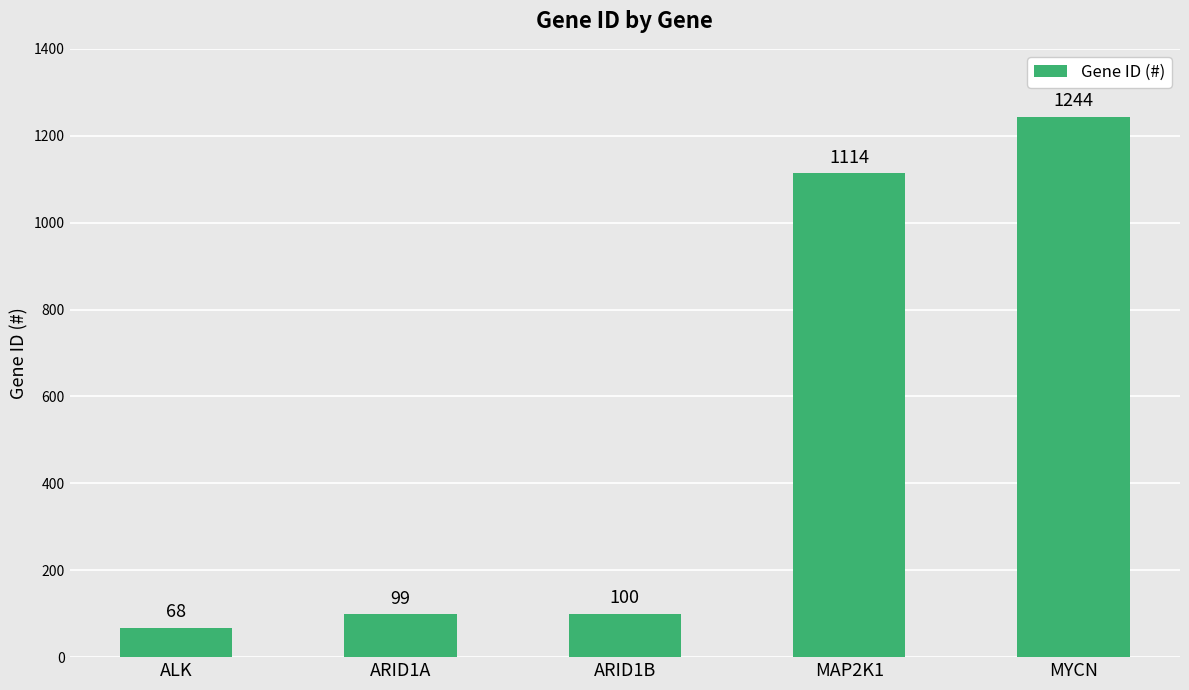

Rank the categories by value from highest to lowest.

MYCN, MAP2K1, ARID1B, ARID1A, ALK